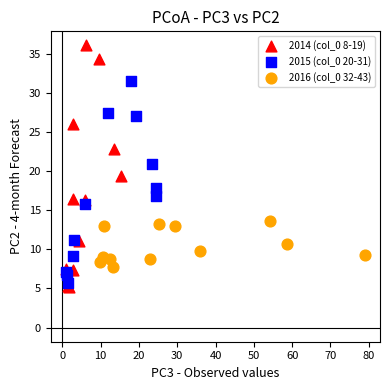

Which series contains the highest Y value?

2014 (col_0 8-19)